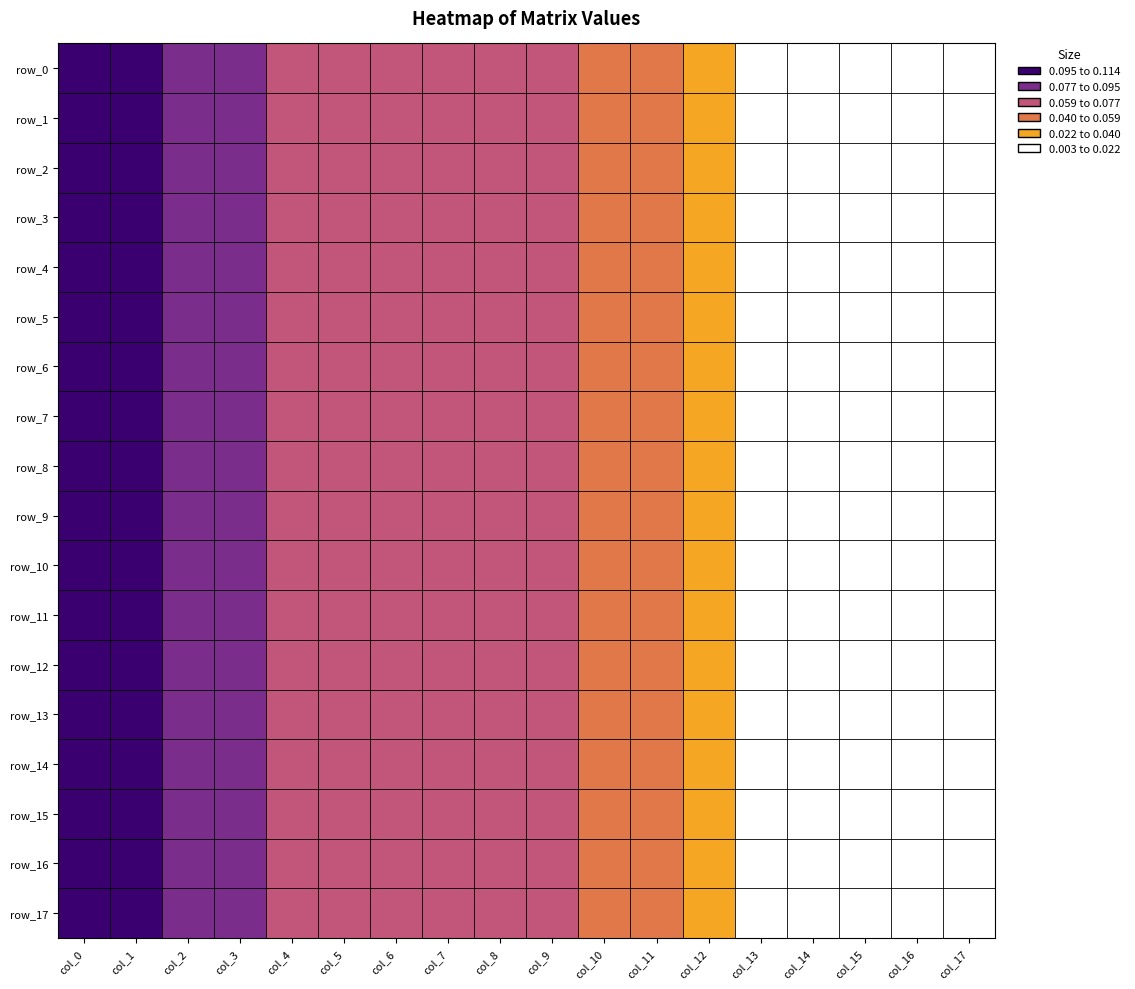

Which series changed the most between col_5 and col_8?

row_5